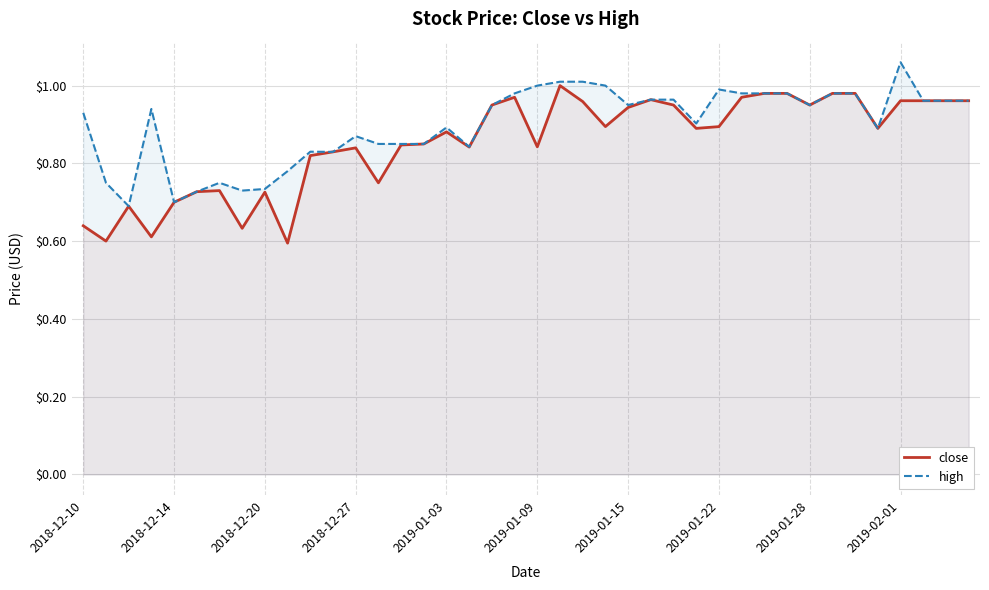

Is the value of close at 2018-12-20 greater than the value of high at 2019-01-15?

No